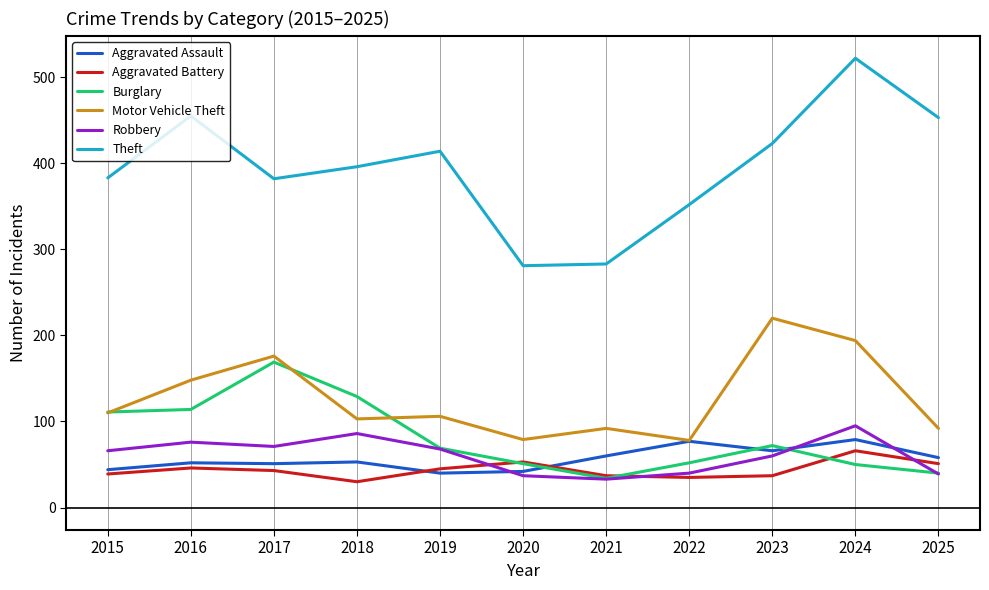

What is the difference between the maximum and second lowest values in the Burglary series?

129